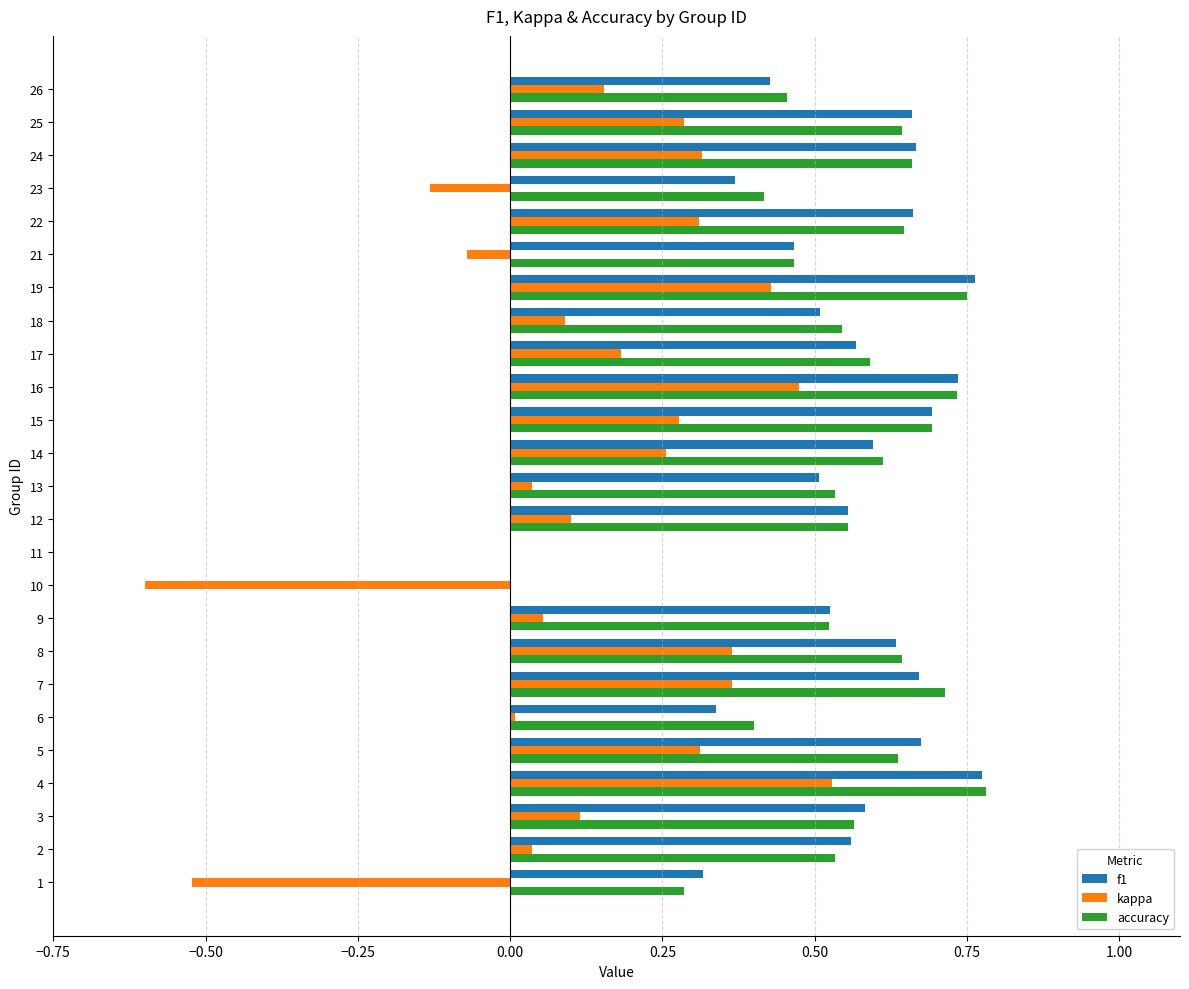

The value of f1 at 18 is 0.5. True or false?

True